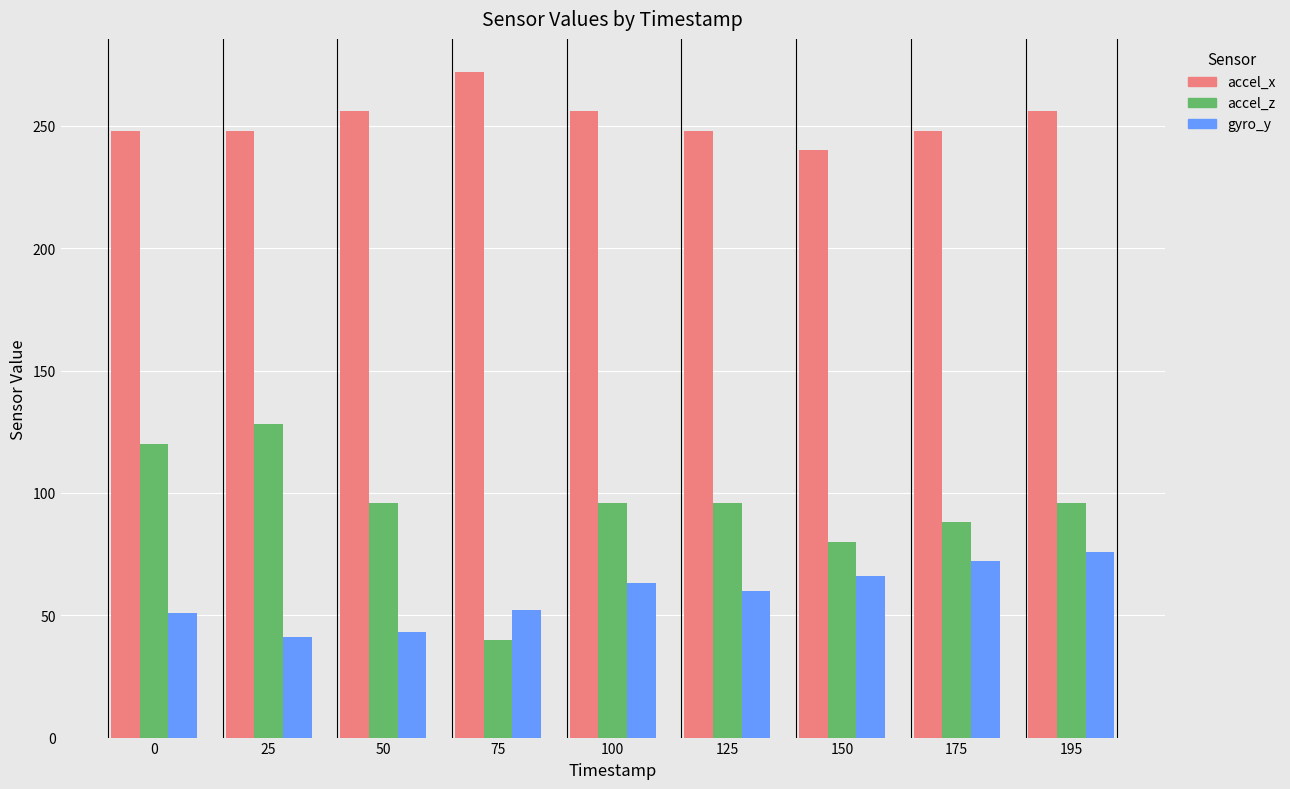

The accel_x series shows 332 at 175. True or false?

False